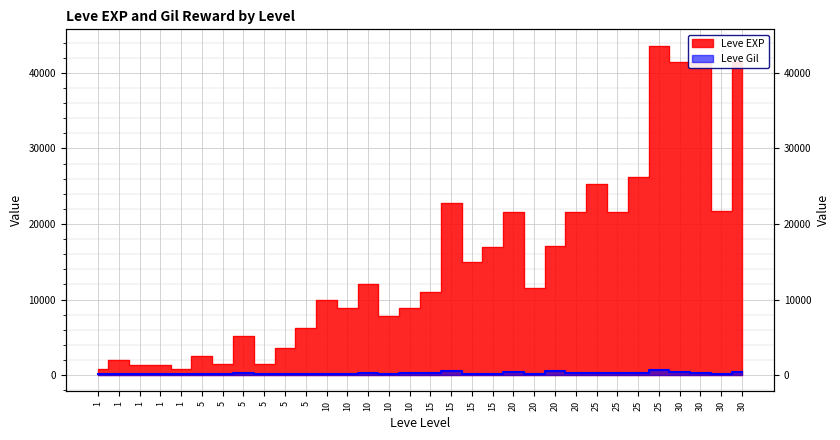

Which series changed the most between 5 and 25?

Leve EXP